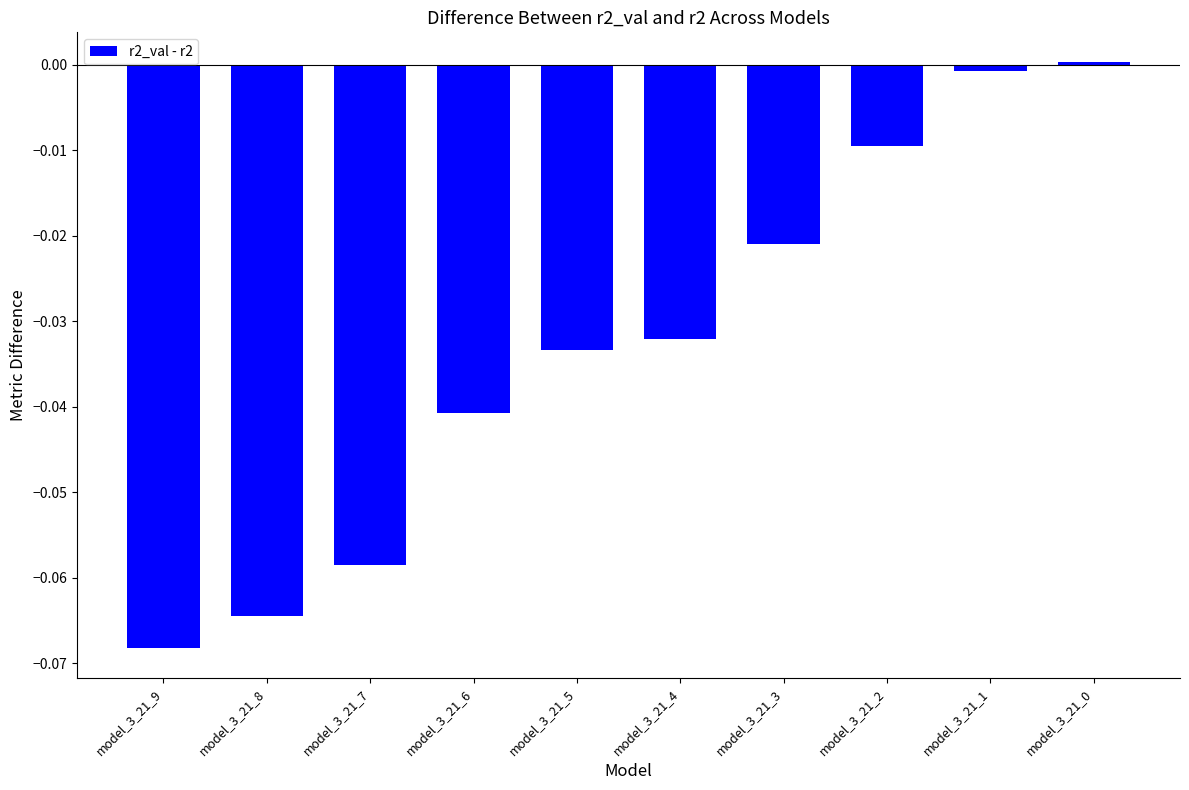

Count the number of data series in this chart.

1